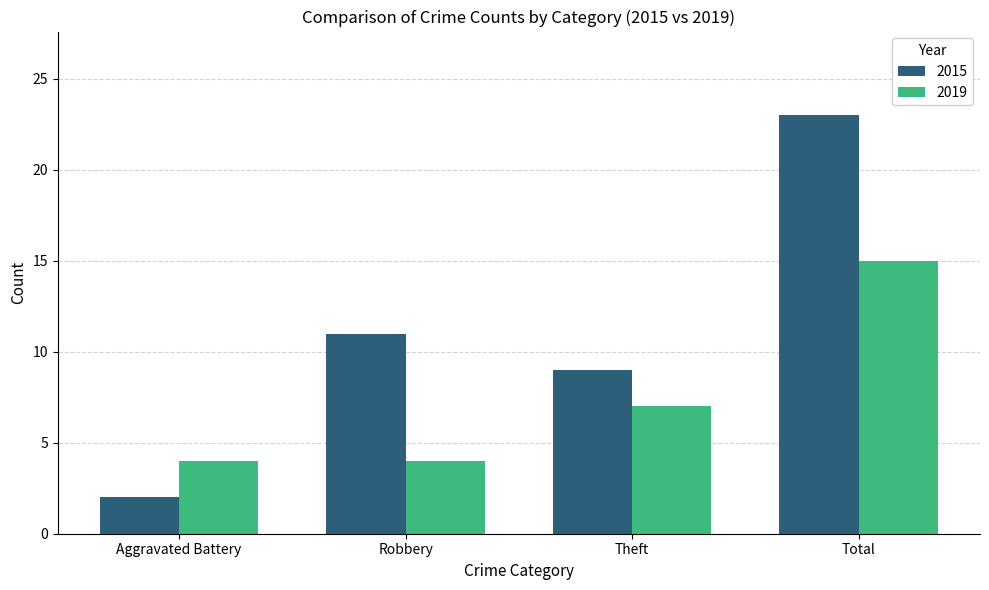

Count the 2019 values in the range 4 to 15.

4